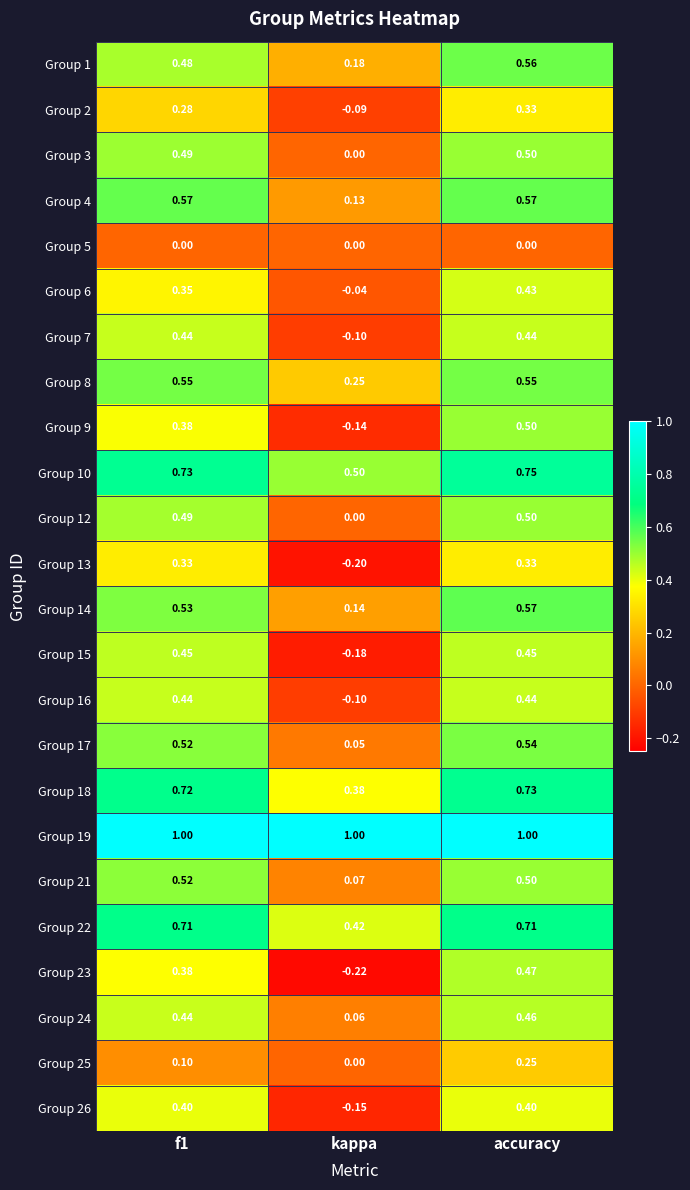

At how many categories does at least one series exceed 0?

3